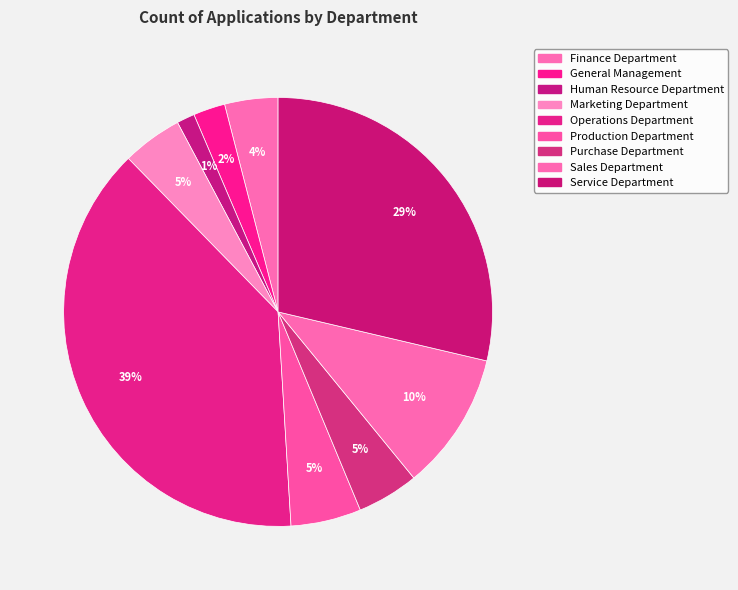

True or false: Production Department accounts for 5% of the total.

True